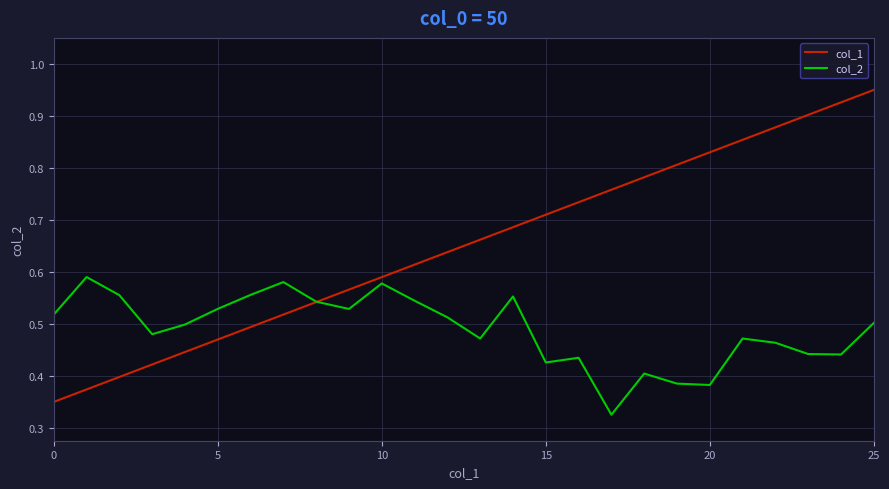

How many lines are shown in the chart?

2